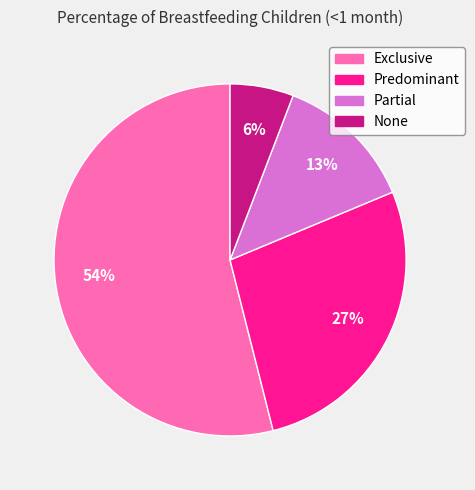

How many slices are in this pie chart?

4